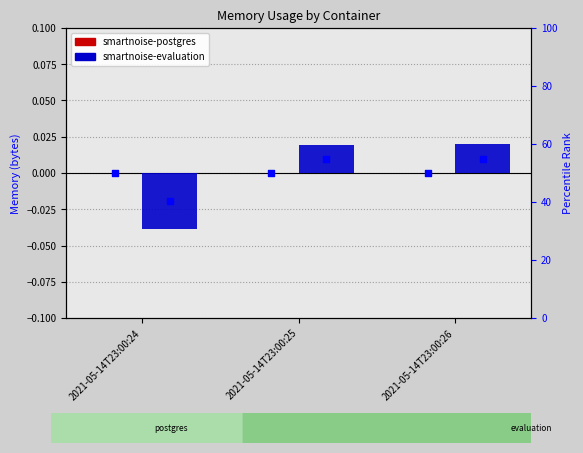

At how many categories does at least one series exceed 0?

2